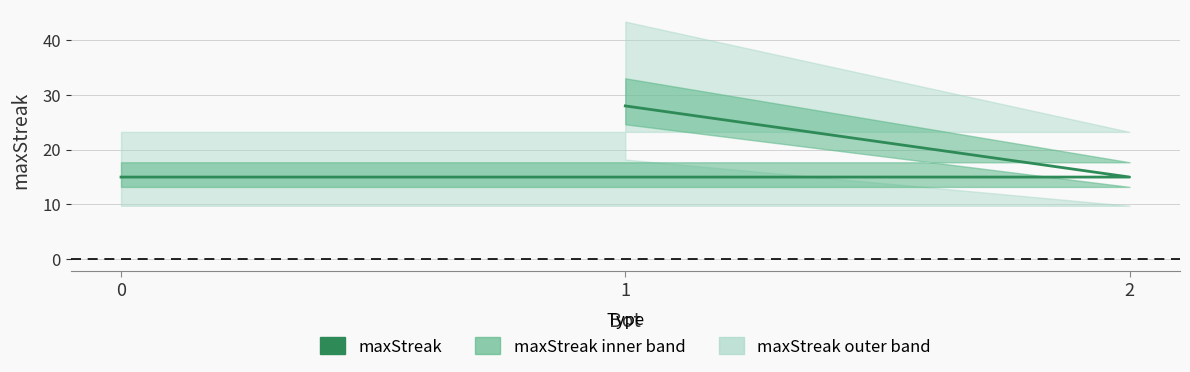

Does the chart have visible grid lines?

Yes